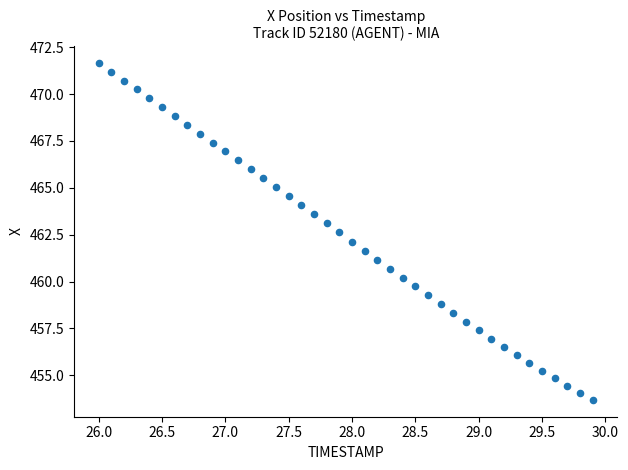

What is the range of X values (max minus min)?

3.9